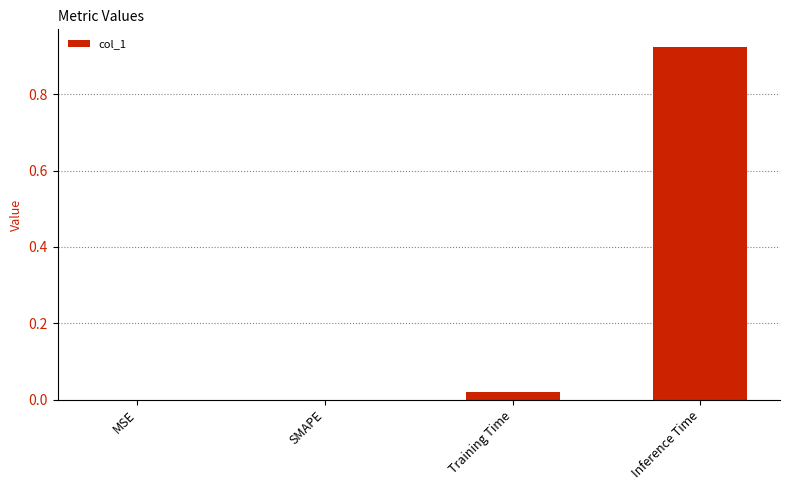

Between Training Time and Inference Time, which is larger?

Inference Time